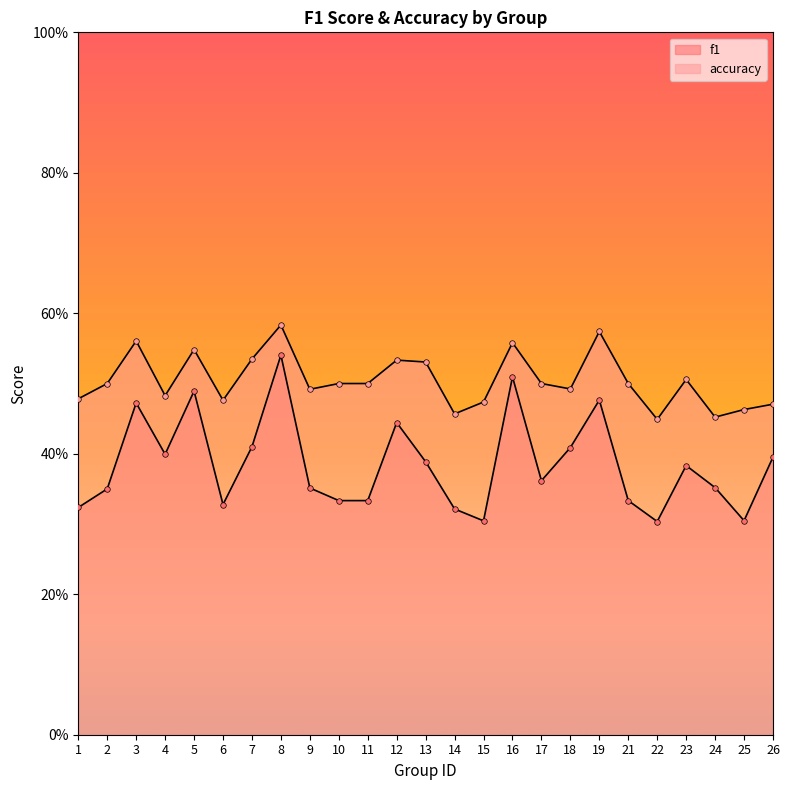

True or false: accuracy has more than 2 points higher than both neighbors.

True